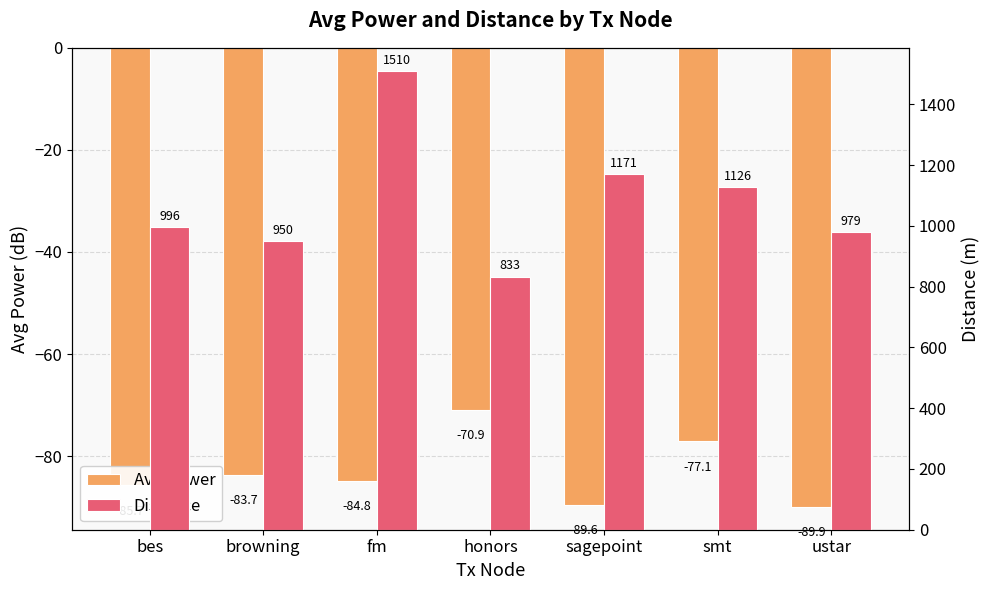

Which series has the largest total across all categories?

Distance